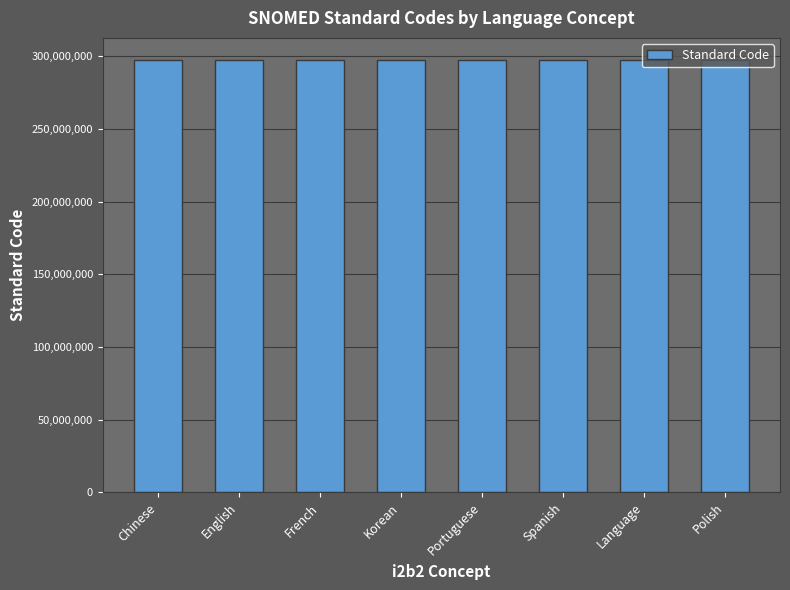

What is the minimum value shown in the chart?

297289008